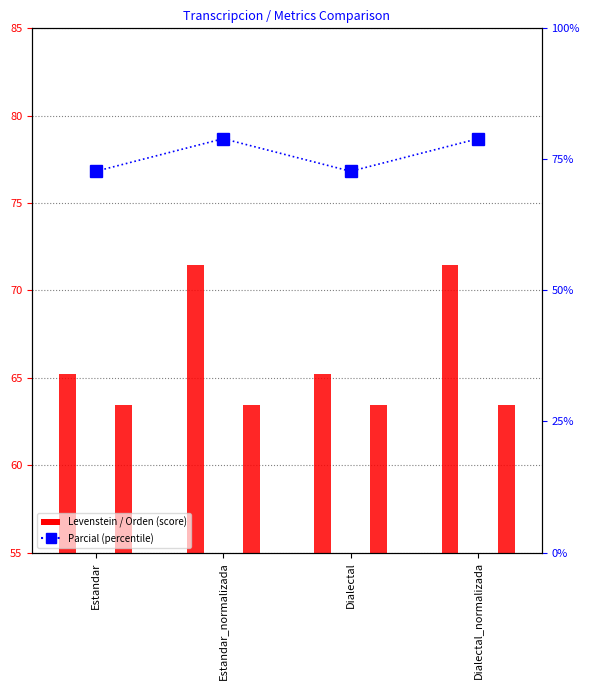

Rank the categories by value from highest to lowest.

Estandar_normalizada, Dialectal_normalizada, Estandar, Dialectal